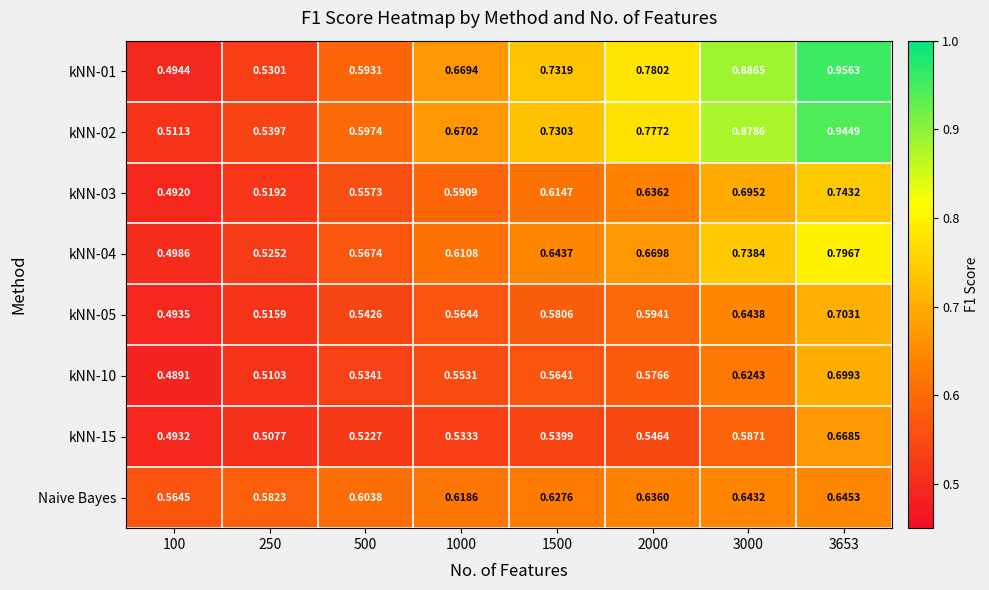

Is the value of kNN-15 at 100 greater than the value of kNN-10 at 1500?

No